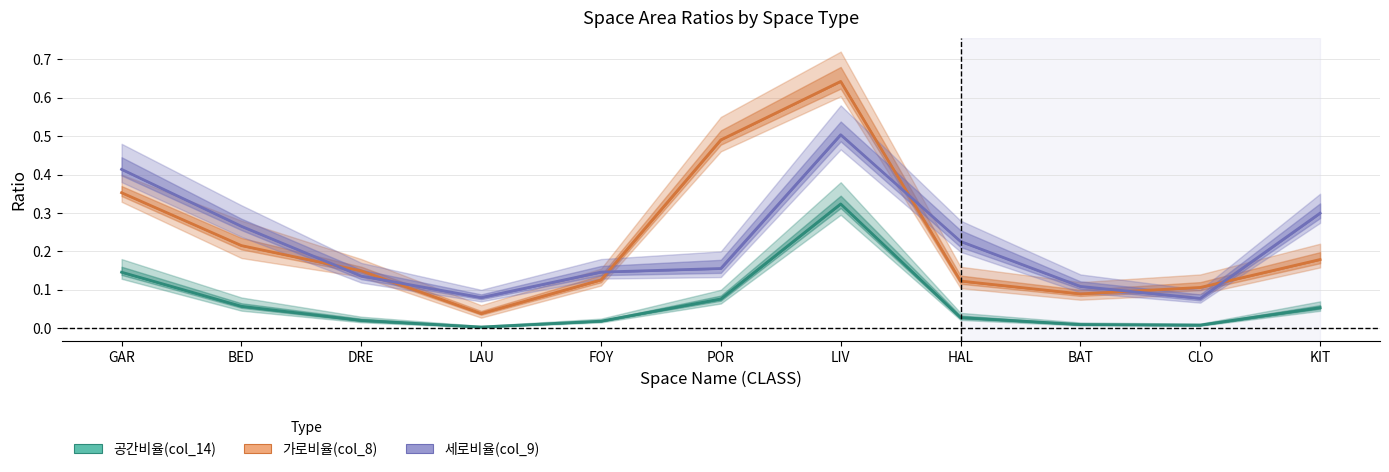

At which category does 가로비율(col_8) reach its first local valley?

LAU